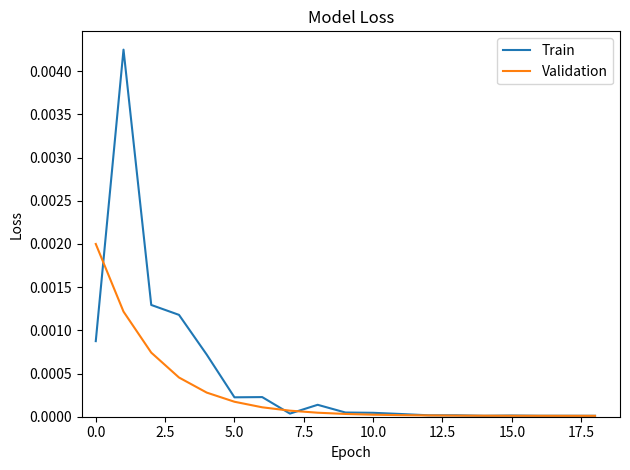

Rank the series by their maximum value, from highest to lowest.

Train, Validation